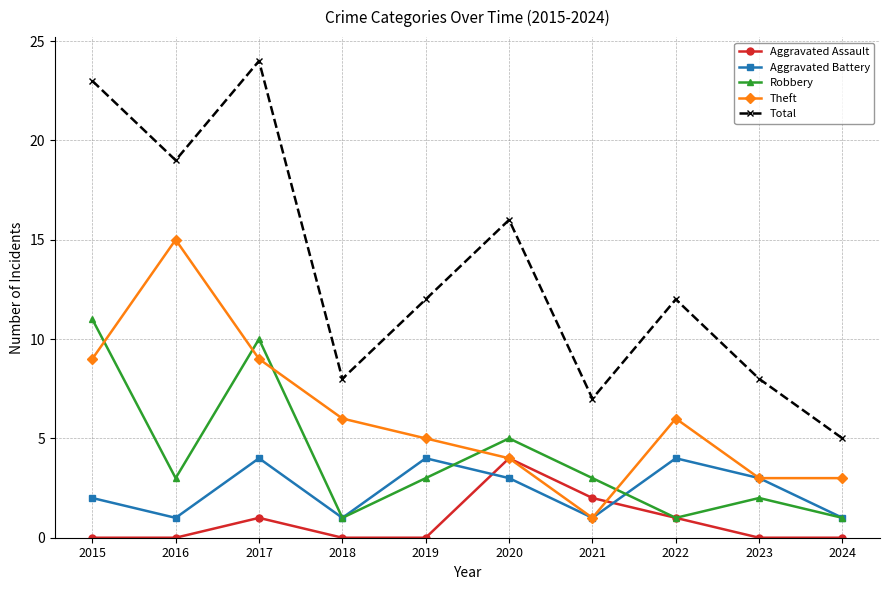

True or false: Aggravated Assault has more than 1 interior local peaks.

True